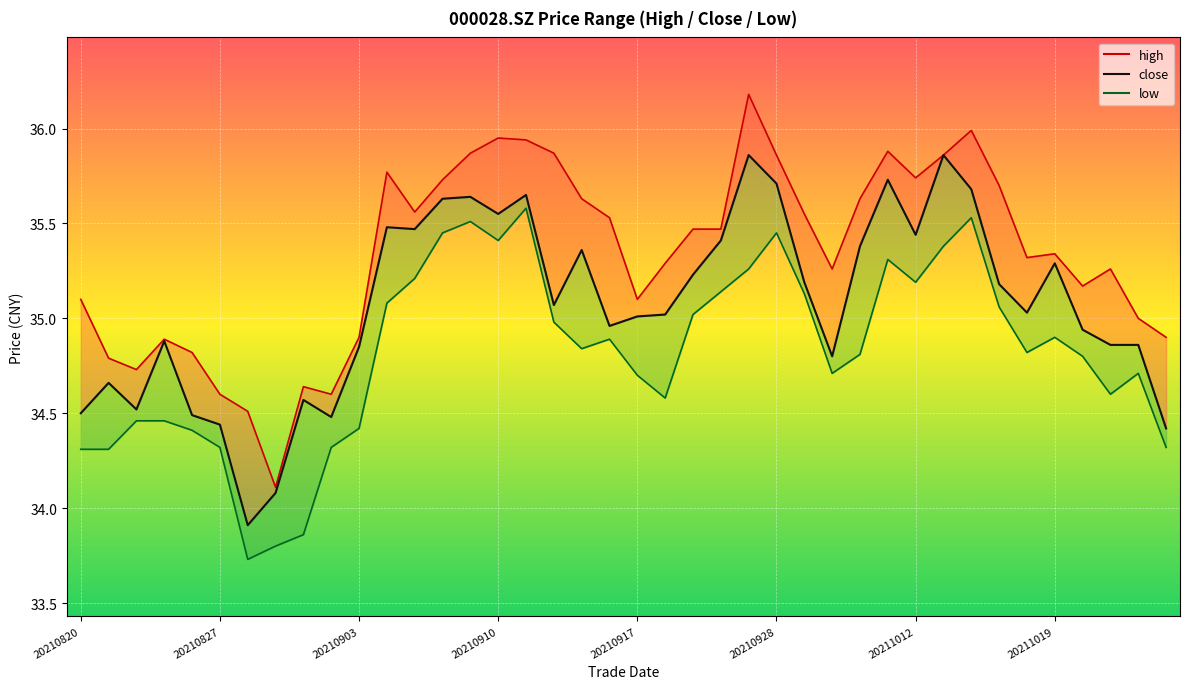

Reading left to right, extract all data points from this chart.

high_line: 35.1	34.8	34.7	34.9	34.8	34.6	34.5	34.1	34.6	34.6	34.9	35.8	35.6	35.7	35.9	36.0	35.9	35.9	35.6	35.5	35.1	35.3	35.5	35.5	36.2	35.9	35.5	35.3	35.6	35.9	35.7	35.9	36.0	35.7	35.3	35.3	35.2	35.3	35.0	34.9
close: 34.5	34.7	34.5	34.9	34.5	34.4	33.9	34.1	34.6	34.5	34.9	35.5	35.5	35.6	35.6	35.5	35.6	35.1	35.4	35.0	35.0	35.0	35.2	35.4	35.9	35.7	35.2	34.8	35.4	35.7	35.4	35.9	35.7	35.2	35.0	35.3	34.9	34.9	34.9	34.4
low_line: 34.3	34.3	34.5	34.5	34.4	34.3	33.7	33.8	33.9	34.3	34.4	35.1	35.2	35.5	35.5	35.4	35.6	35.0	34.8	34.9	34.7	34.6	35.0	35.1	35.3	35.5	35.1	34.7	34.8	35.3	35.2	35.4	35.5	35.1	34.8	34.9	34.8	34.6	34.7	34.3